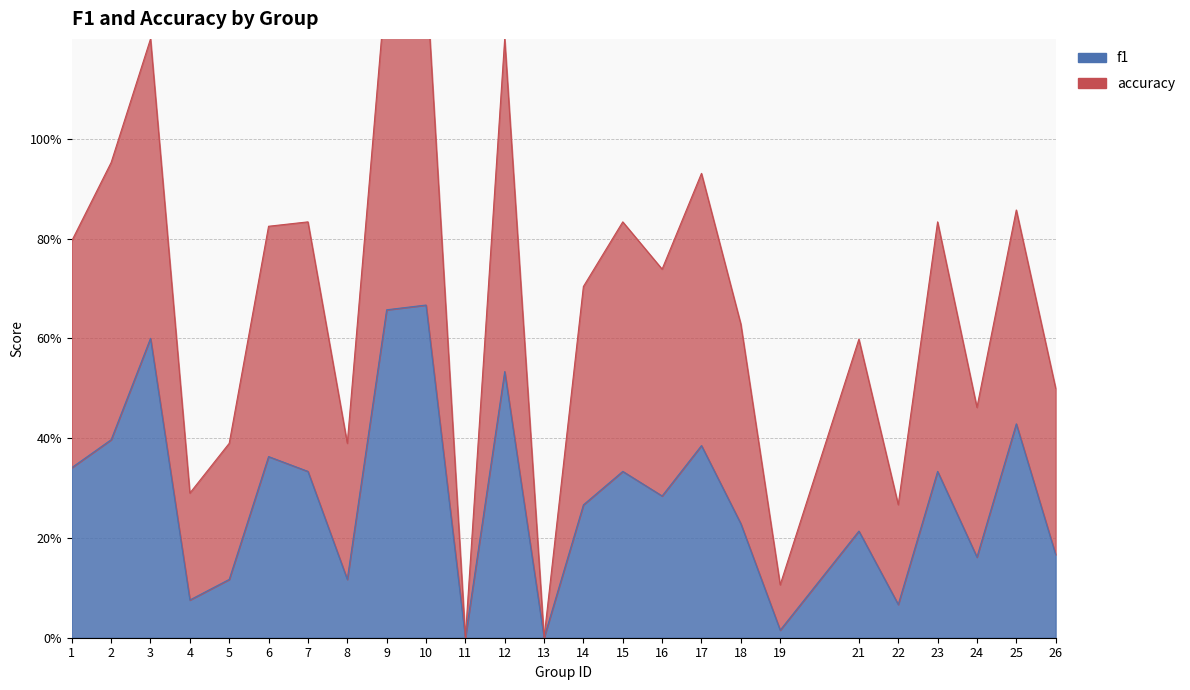

What is the average value of the f1 series?

0.3